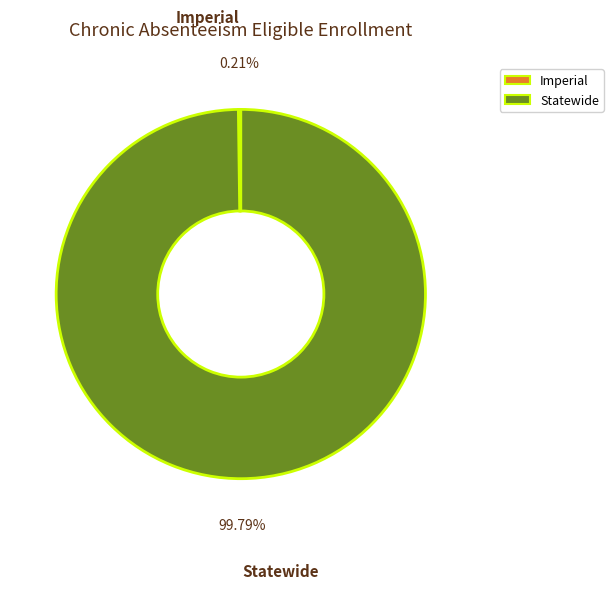

True or false: Statewide accounts for 100% of the total.

True